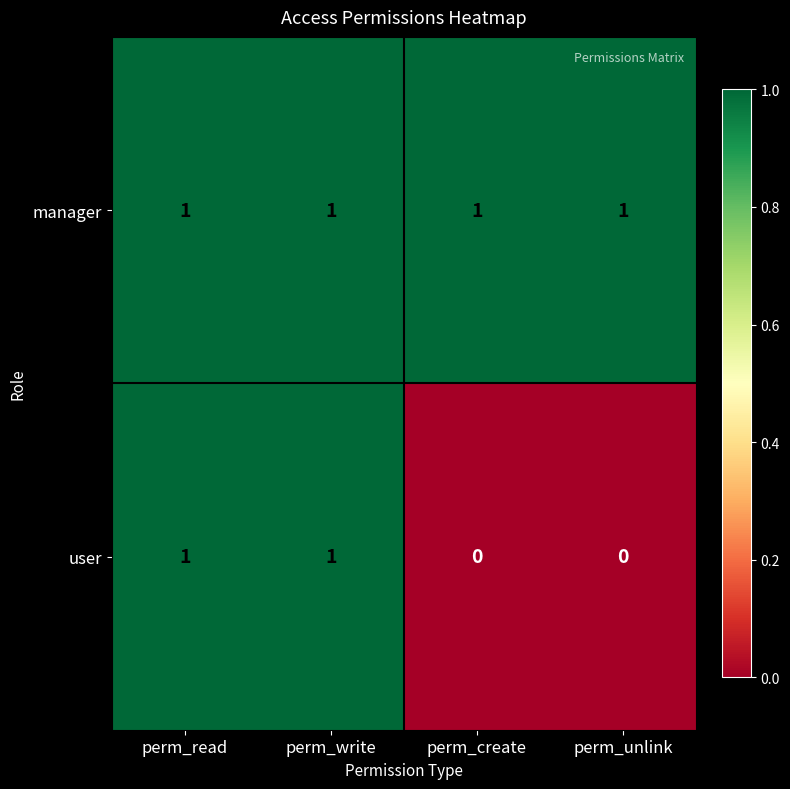

True or false: user has a value of 1 at perm_read.

True